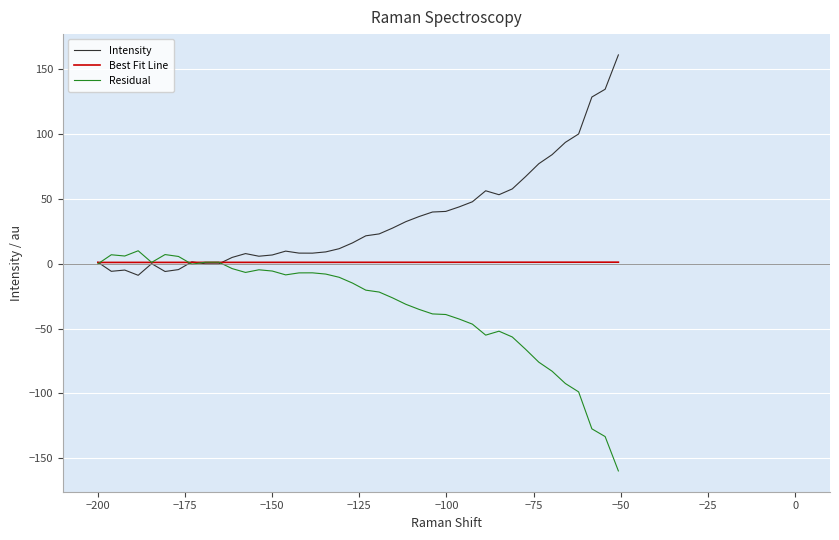

What is the lowest value of the Intensity series?

-9.0